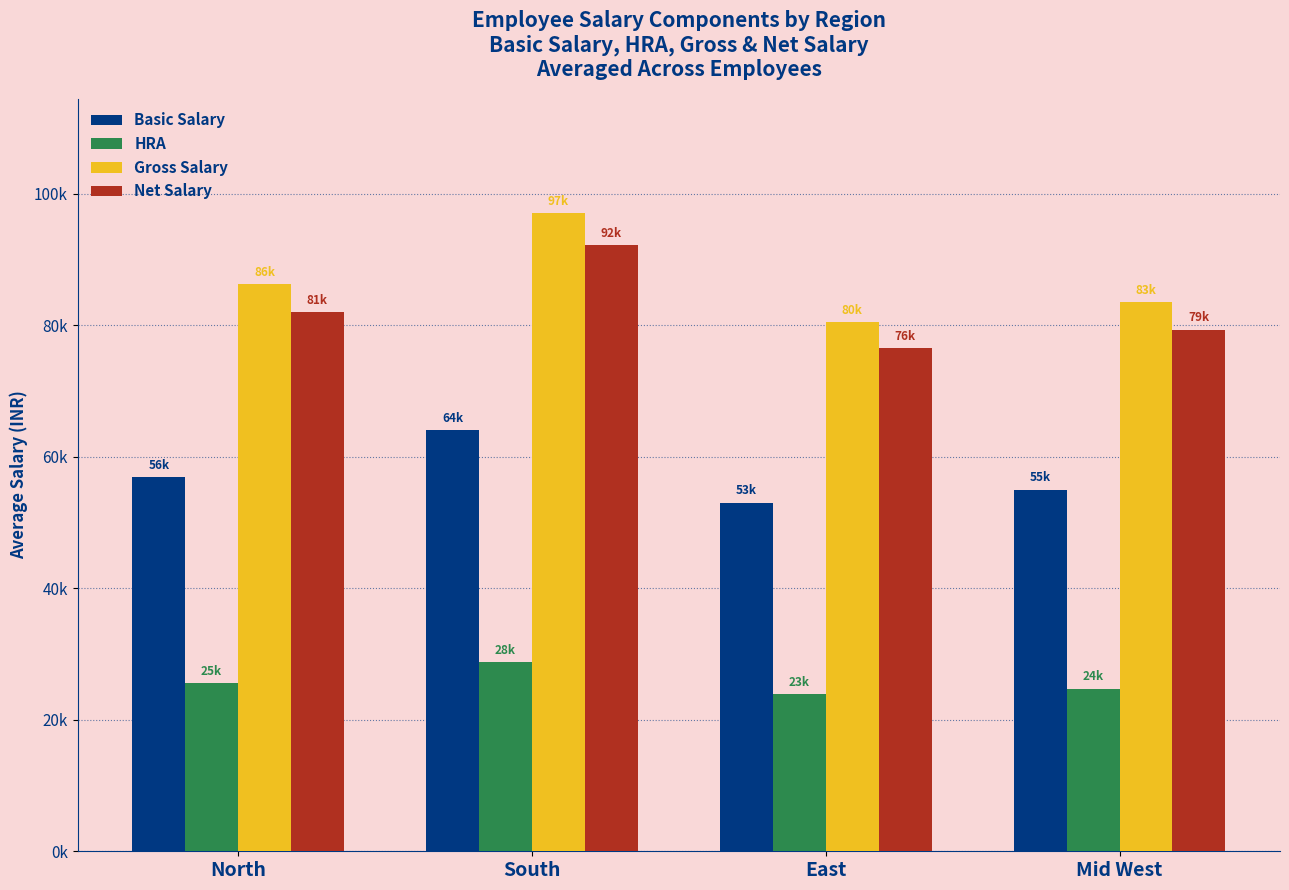

Which series changed the most between North and Mid West?

Gross Salary